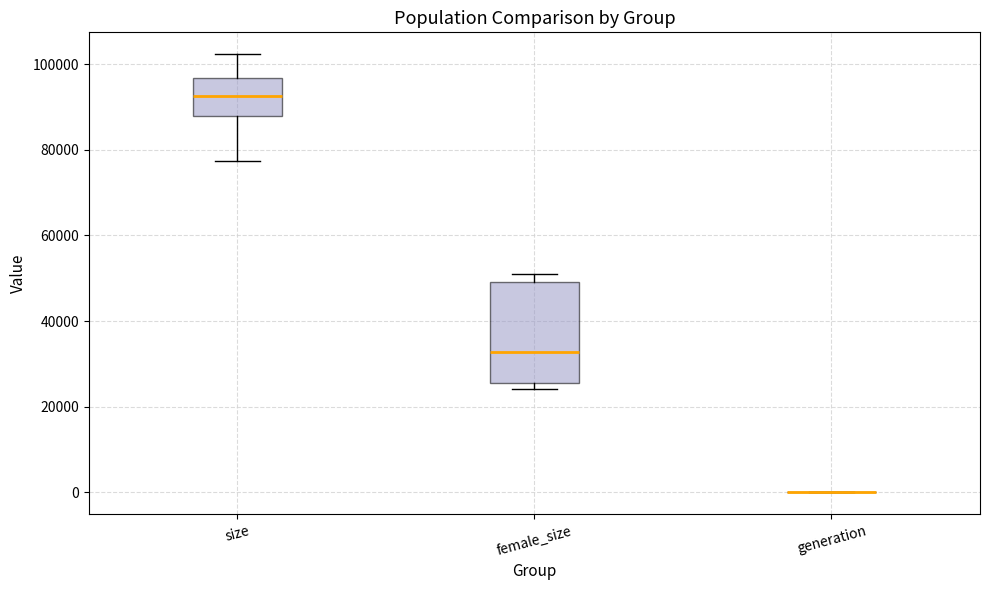

Reading left to right, read every box against the y-axis: the position of its median line, the range the box covers, and the ends of its whiskers. The values are not printed on the chart, so give them approximately, as read against the axis.

size: median 92000, box 88000 to 96000, whiskers 78000 to 102000
female_size: median 32000, box 26000 to 50000, whiskers 24000 to 50000 (just above the box's upper edge)
generation: box collapsed to a line at 0, whiskers 0 to 0